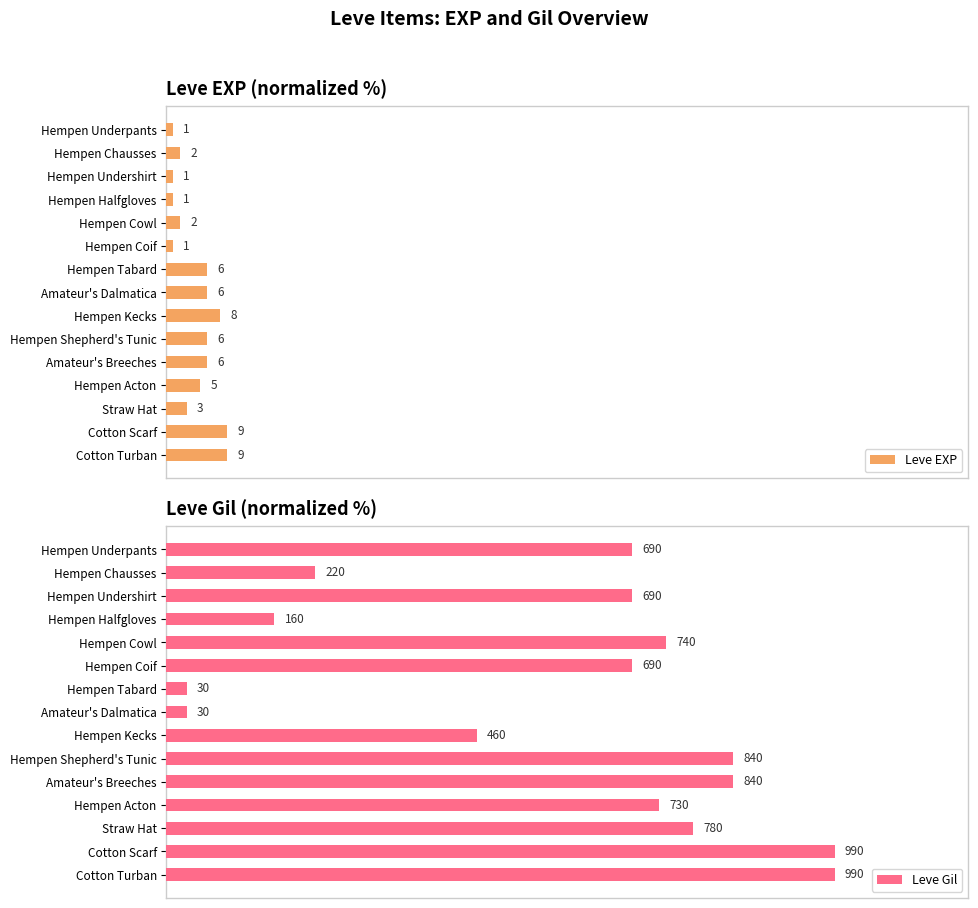

Which series has the widest spread of values?

Leve Gil